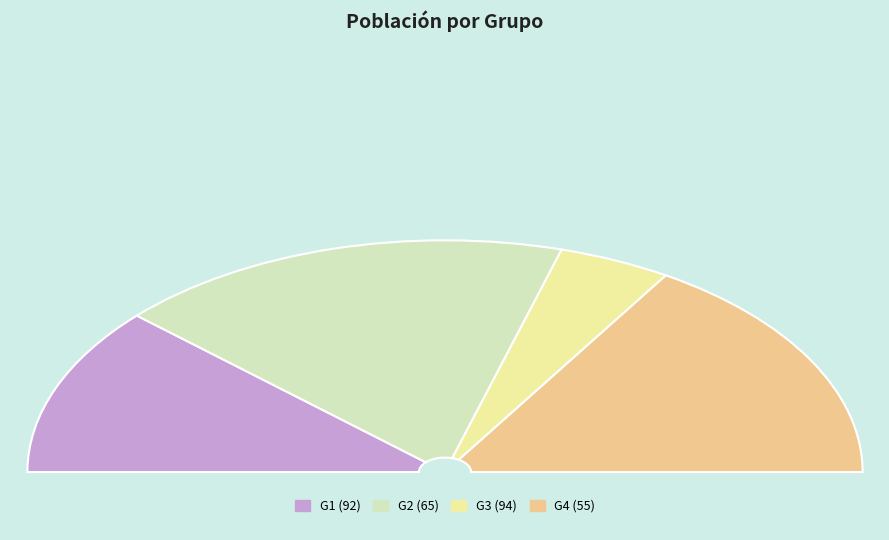

Does G3 (94) account for over 50% of the chart?

No